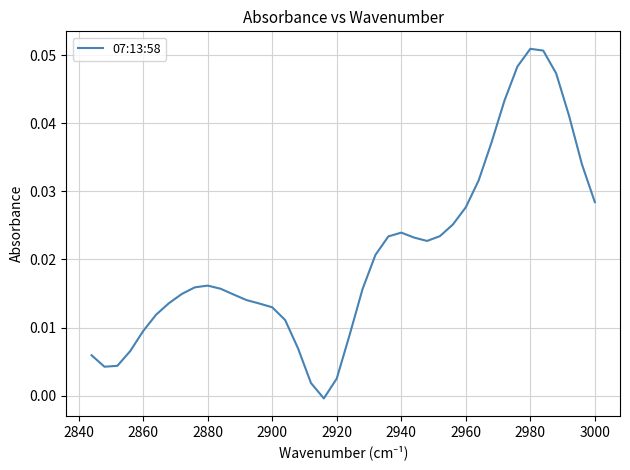

Count the number of data series in this chart.

1